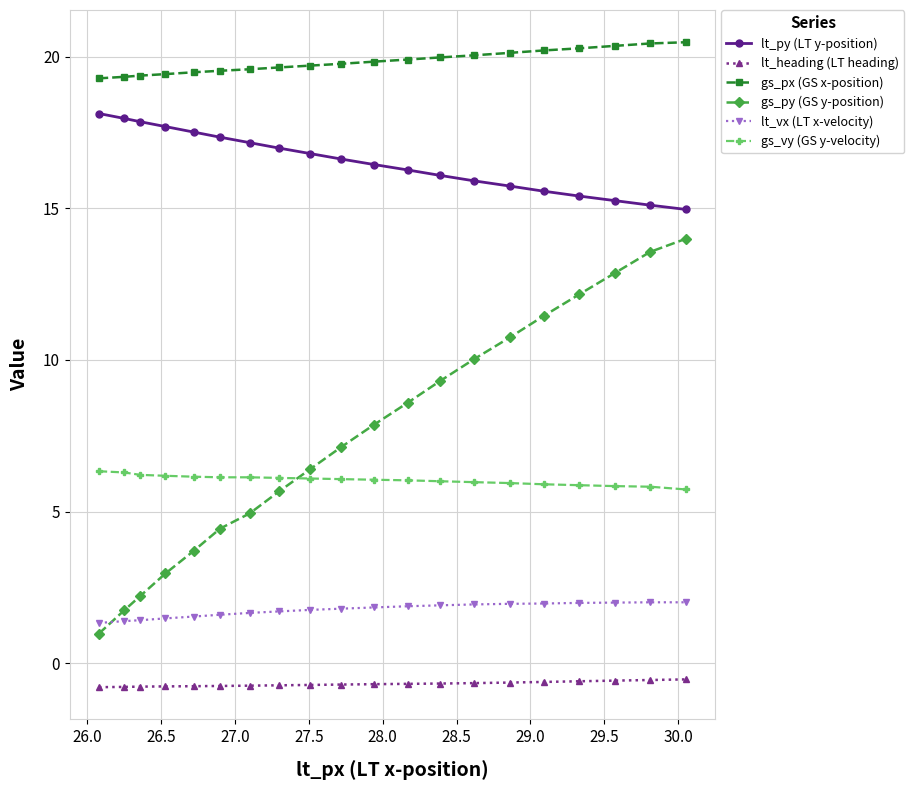

How many series are shown in this chart?

6